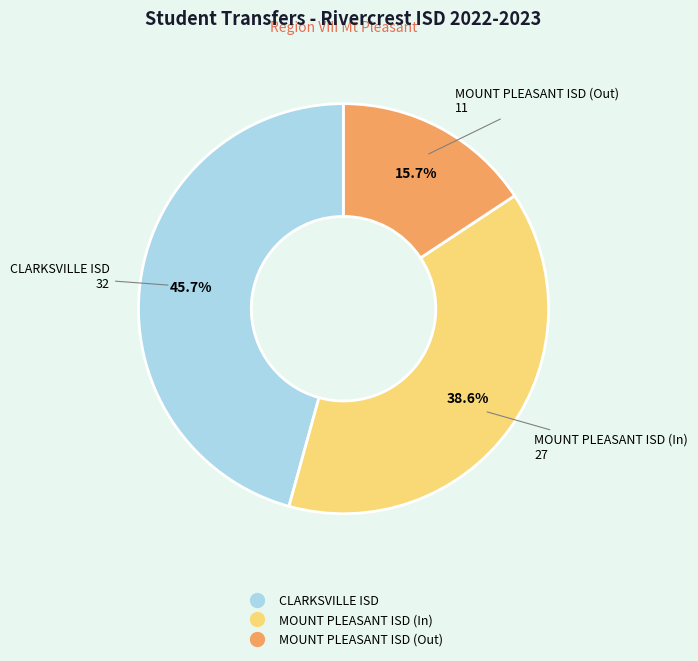

What percentage is the MOUNT PLEASANT ISD (In) slice, to the nearest percent?

39%